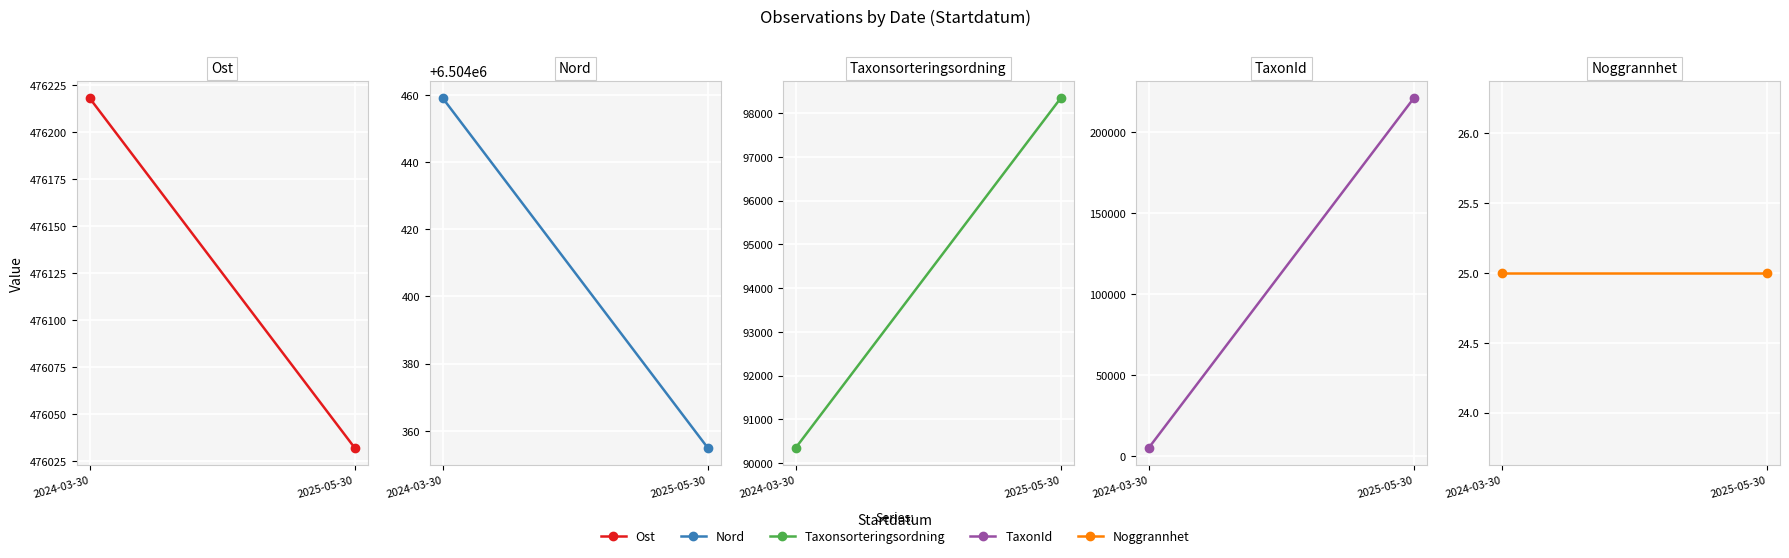

Count the number of categories in the chart.

2